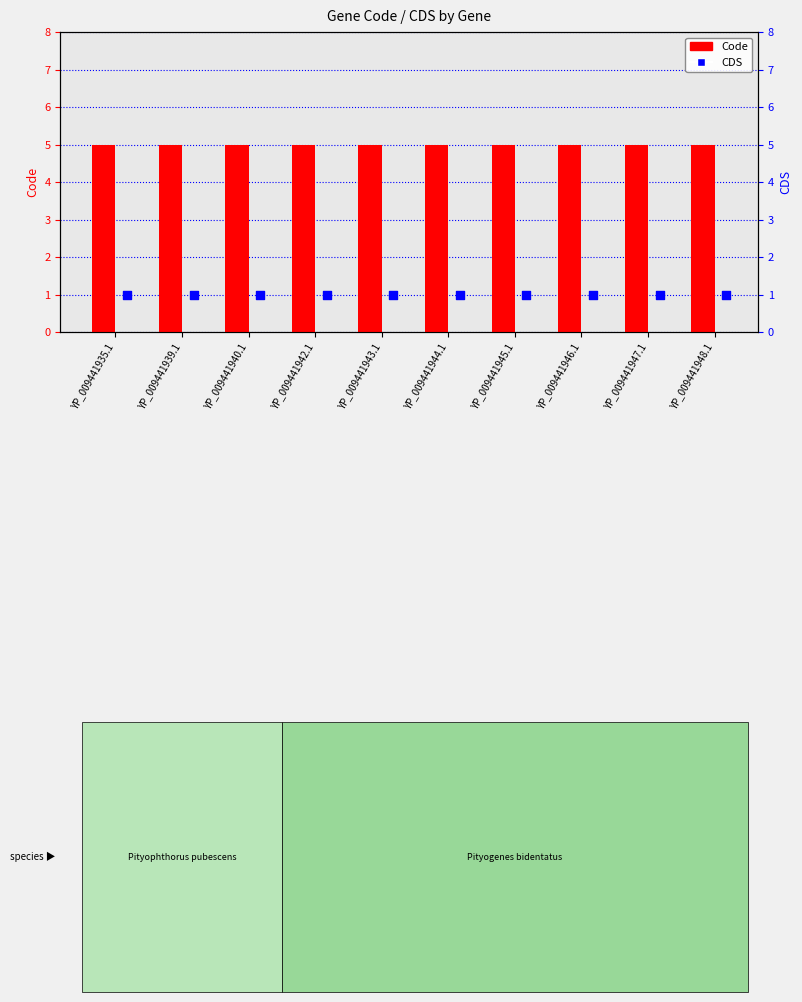

Which series has the widest spread of Y values?

Code